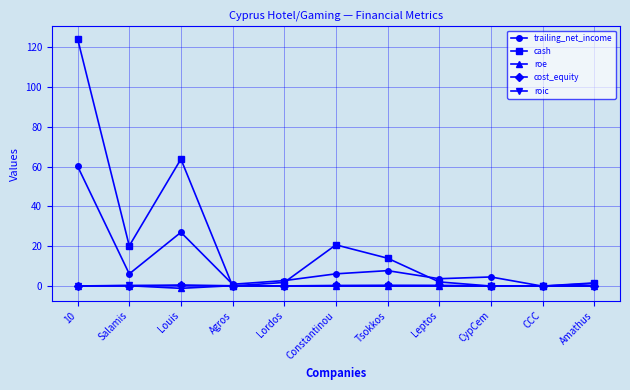

What is the lowest value of the cost_equity series?

0.1